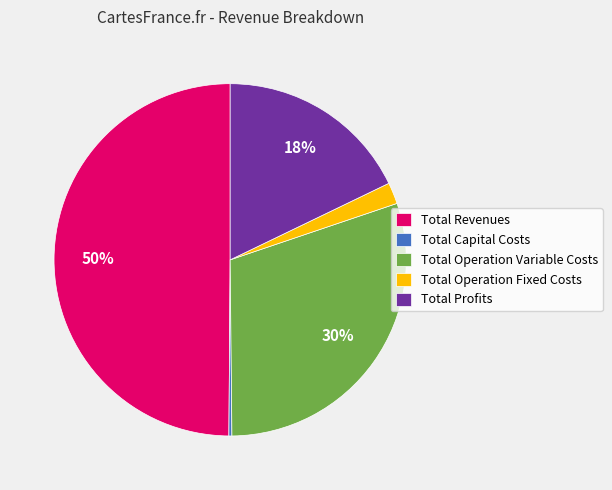

Do Total Operation Fixed Costs and Total Profits together represent more than half of the pie?

No